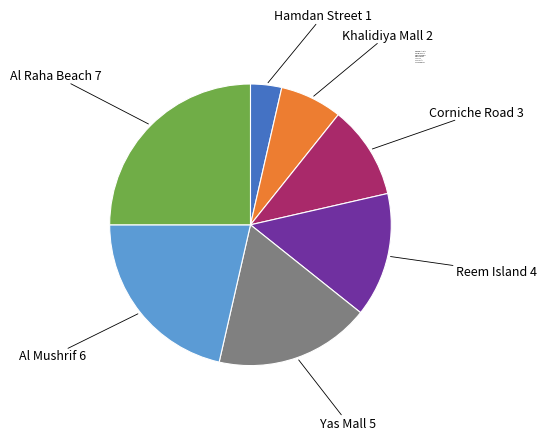

Which has a higher value, Corniche Road or Yas Mall?

Yas Mall